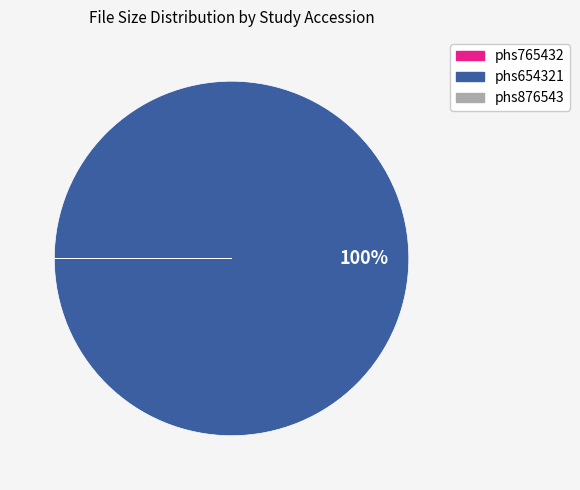

Is there any slice that represents more than half of the pie?

Yes